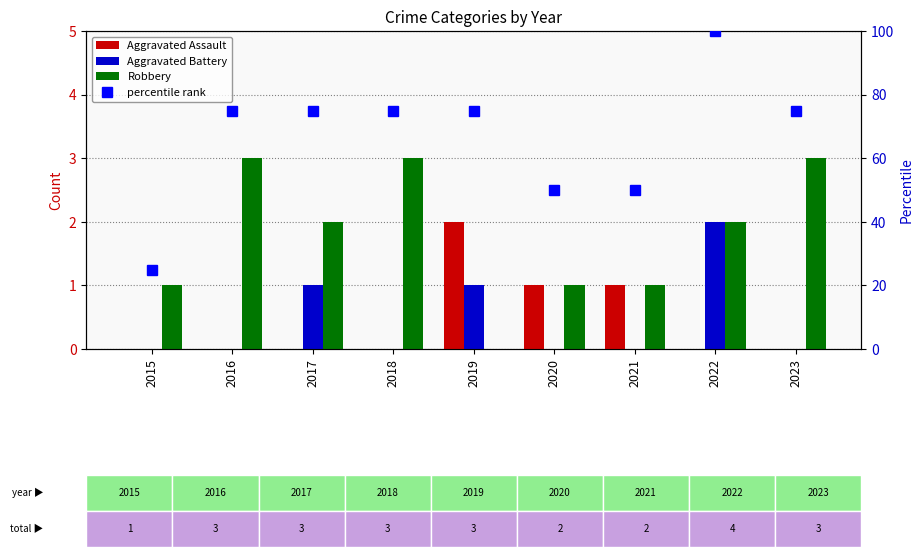

How many data points in Aggravated Assault are above 0?

3